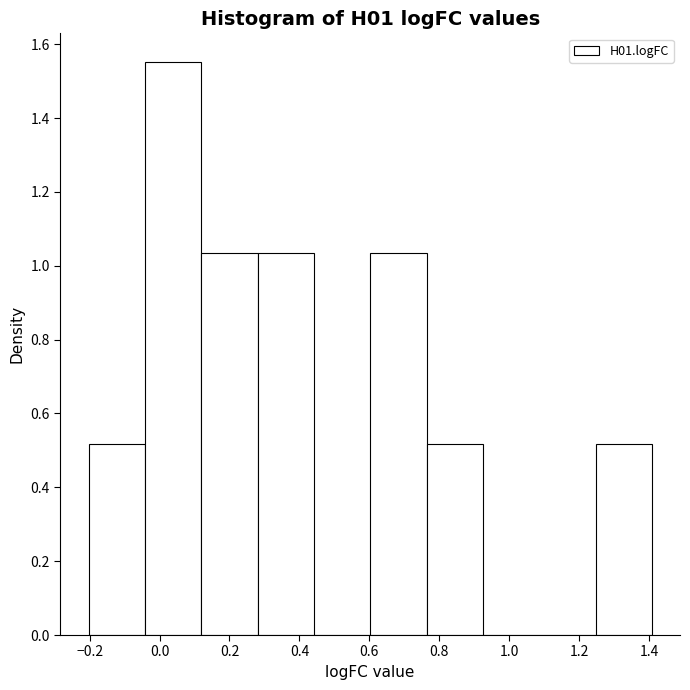

Which range on the x-axis has the tallest bar?

-0.04 to 0.12